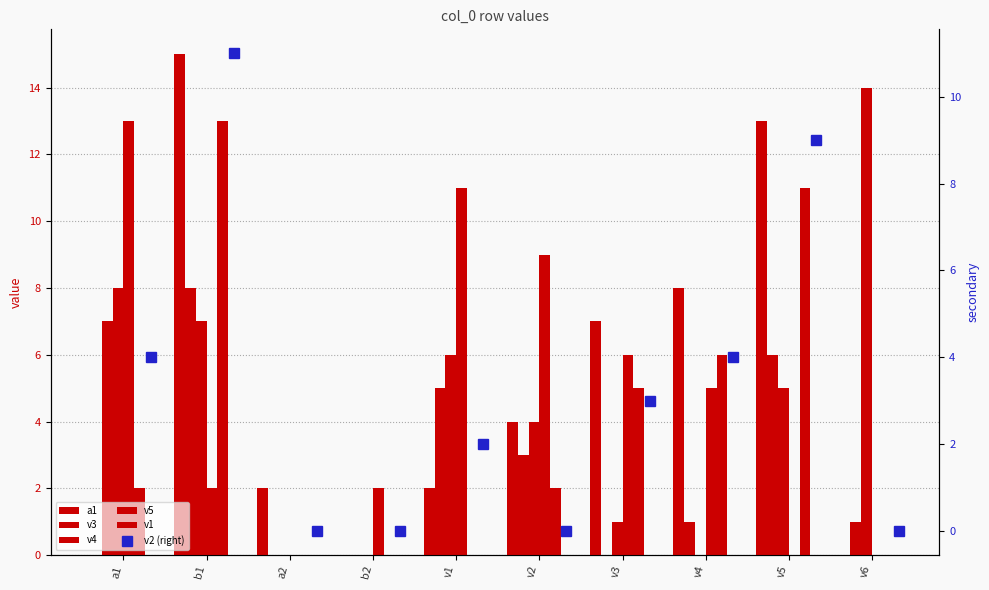

What position from the left is v4?

8